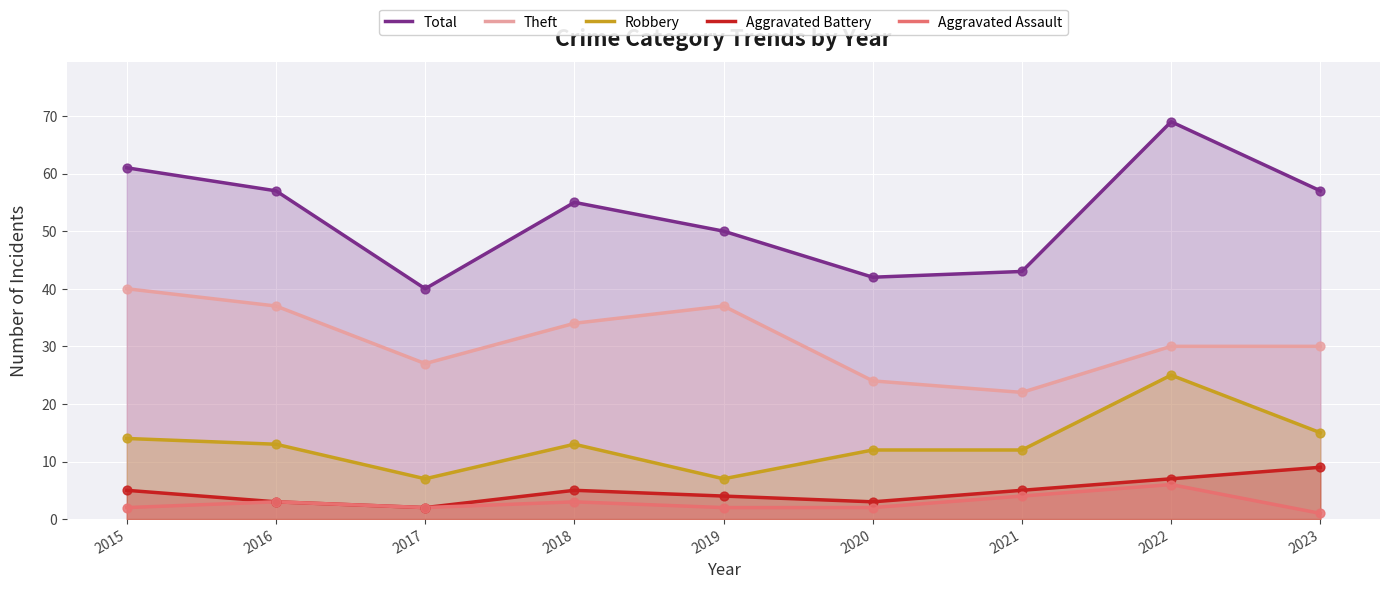

Which series reaches the minimum Y coordinate?

Aggravated Assault